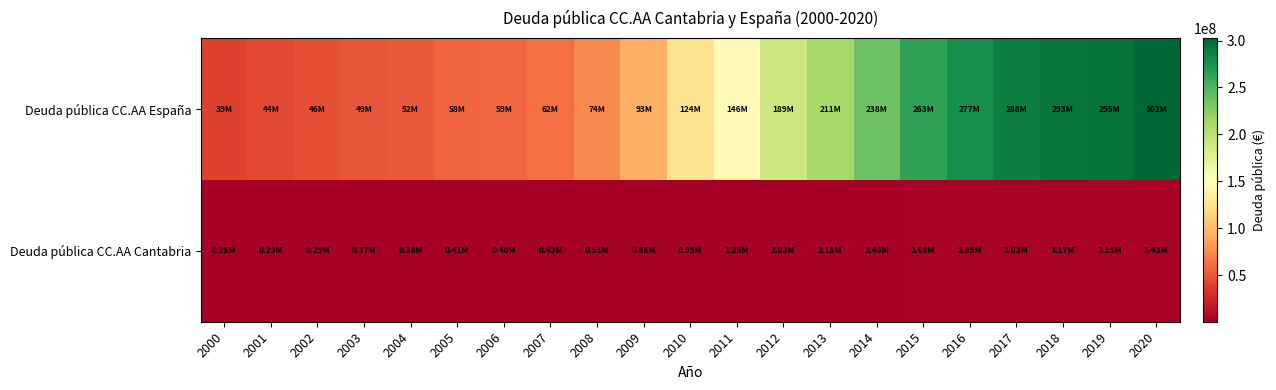

At which category is the sum across all series the highest?

2020